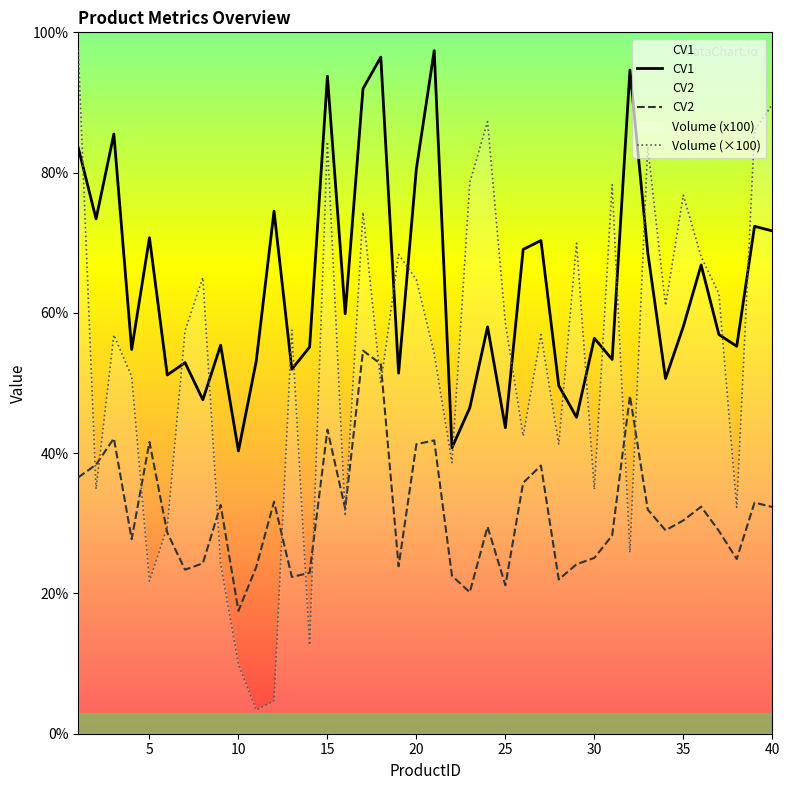

Which series has the largest total across all categories?

CV1